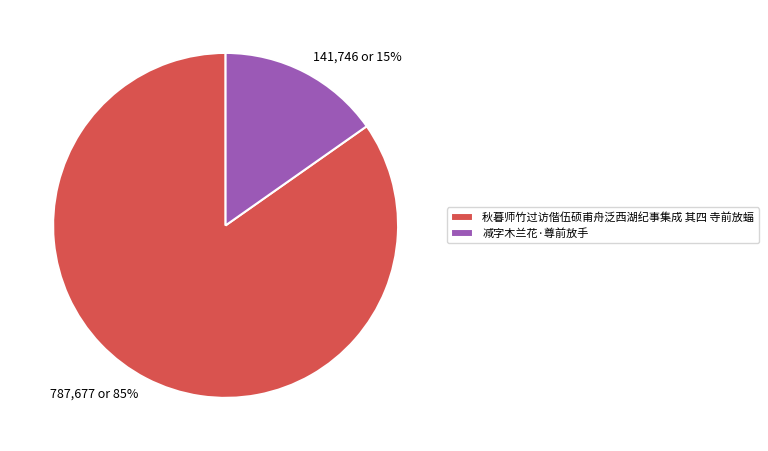

True or false: 减字木兰花·尊前放手 accounts for 15% of the total.

True